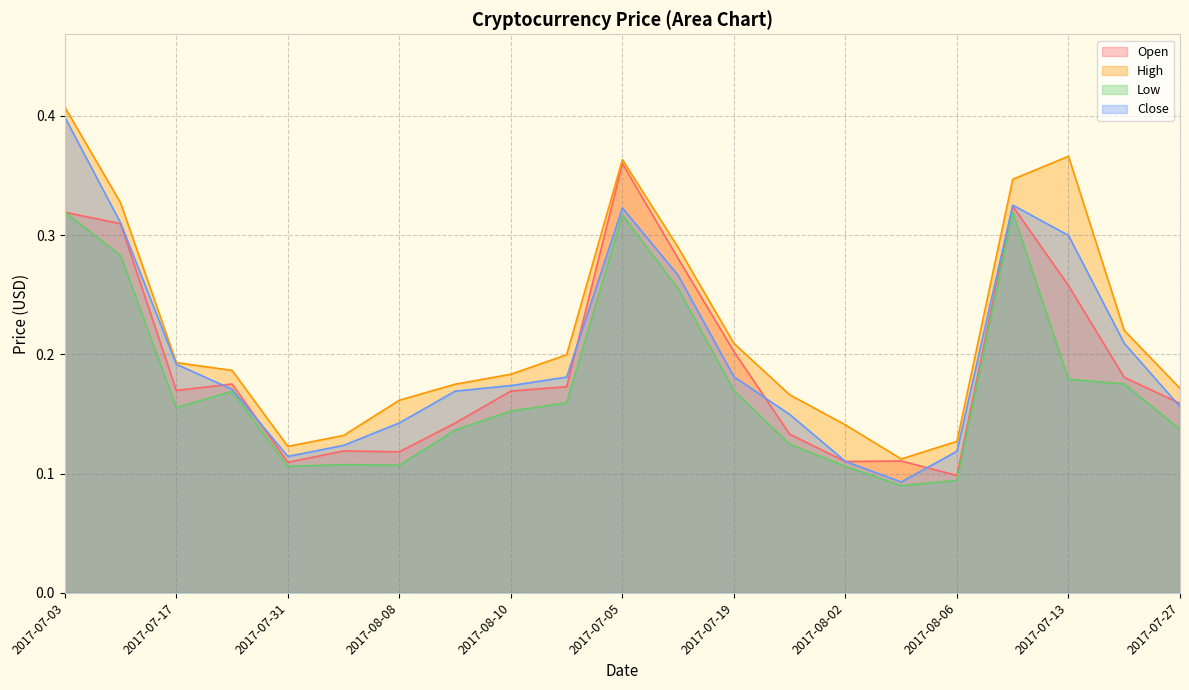

At which category is the sum across all series the highest?

2017-07-03